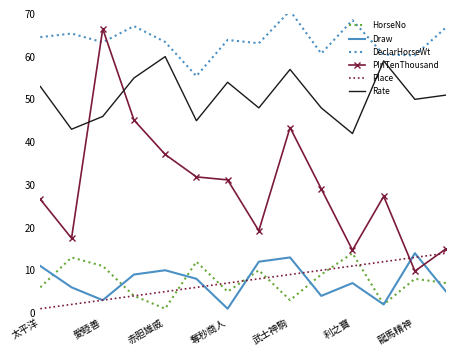

List the series in order of their peak value, highest first.

DeclarHorseWt, PInTenThousand, Rate, HorseNo, Draw, Place